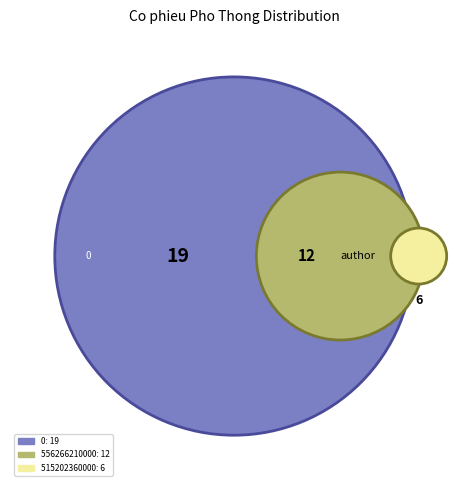

Does any single category account for the majority?

No